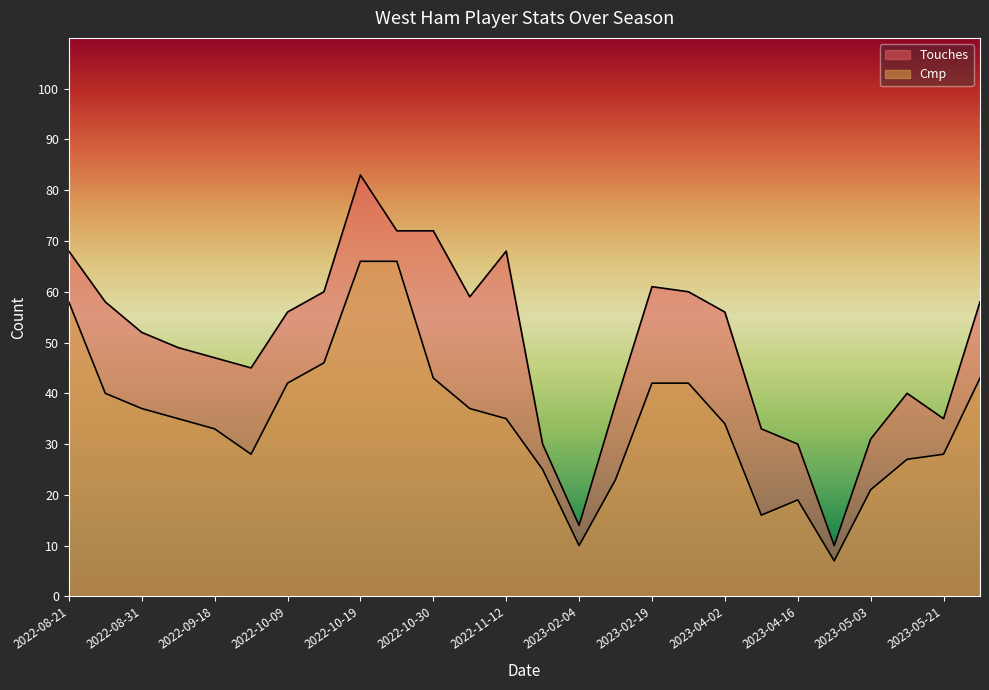

List the series in order of their overall mean, highest first.

Touches, Cmp